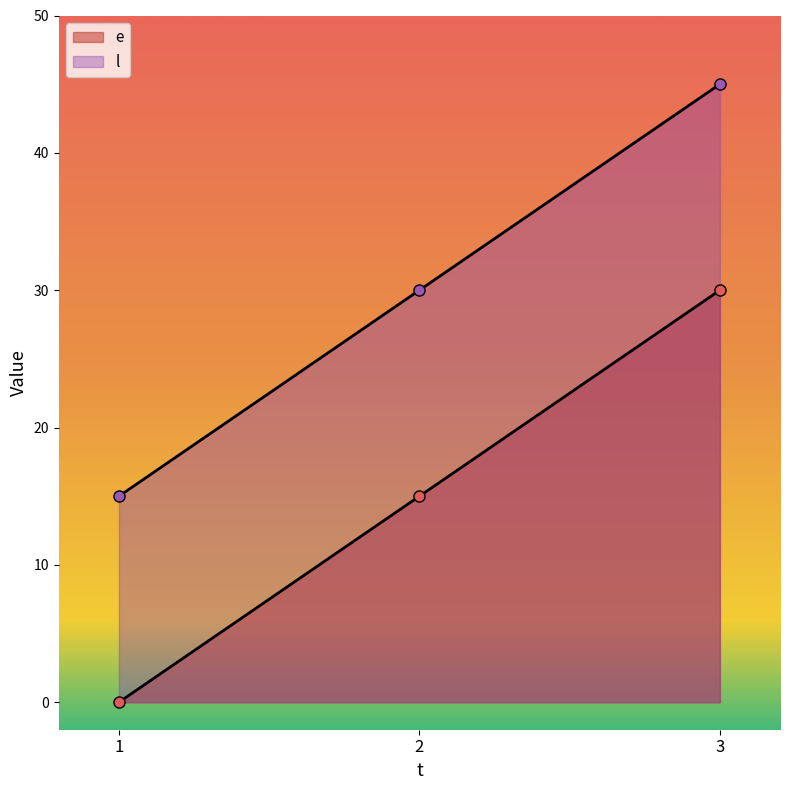

Which series has the largest total across all categories?

l